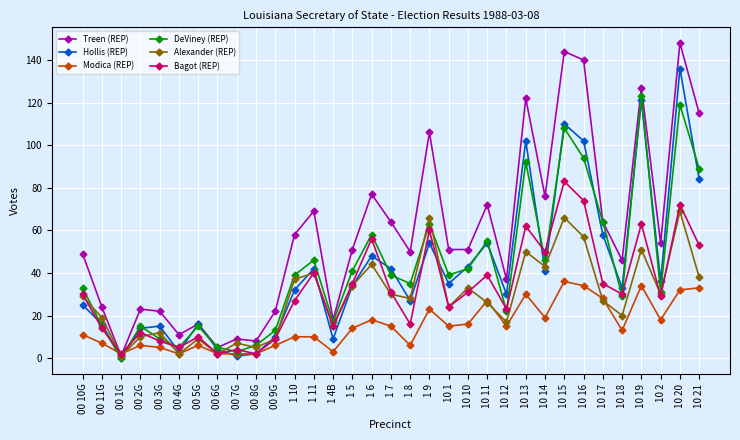

What is the difference between the maximum and minimum values in the Modica (REP) series?

34